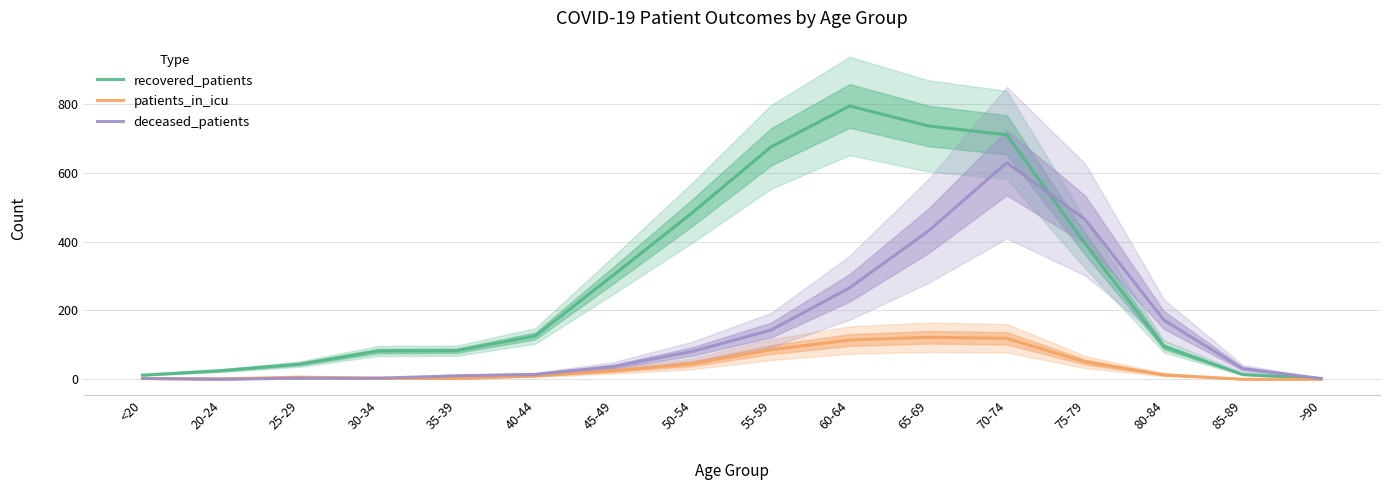

True or false: deceased_patients and patients_in_icu intersect in this chart.

False